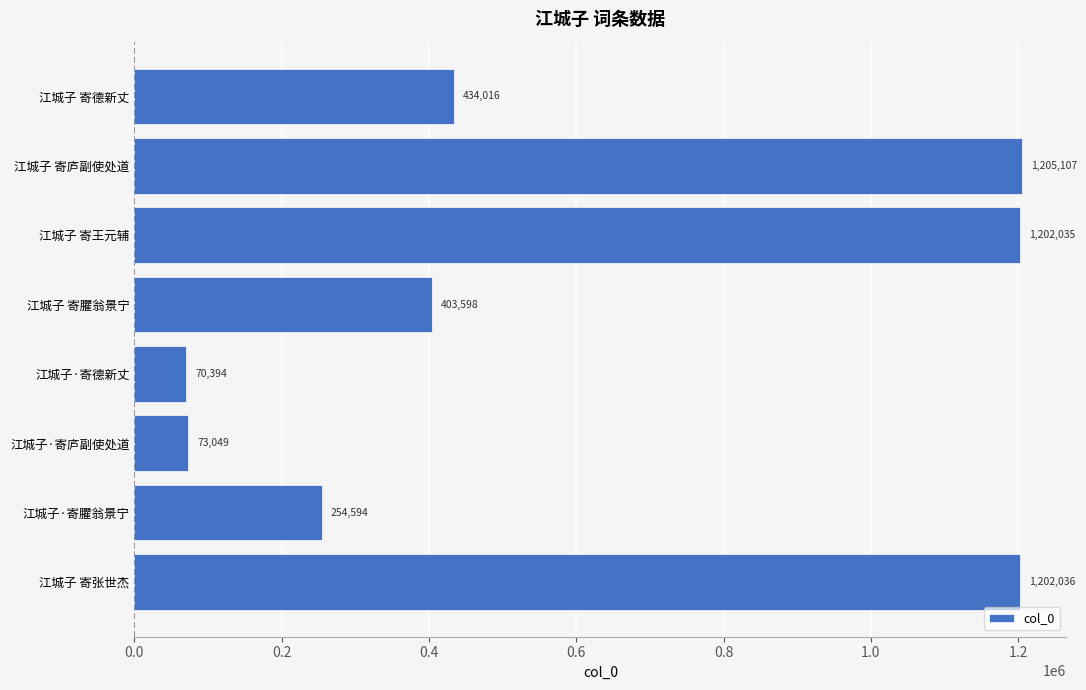

The chart shows a value of 1202035 at 江城子 寄王元辅. True or false?

True